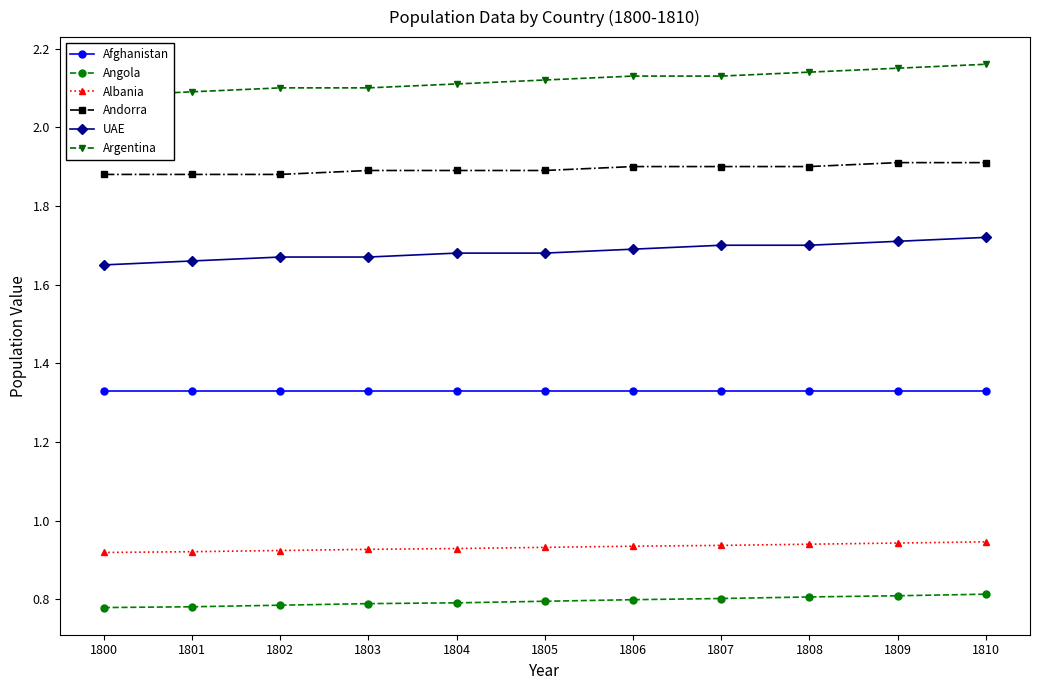

What is the maximum value shown in the chart?

2.2